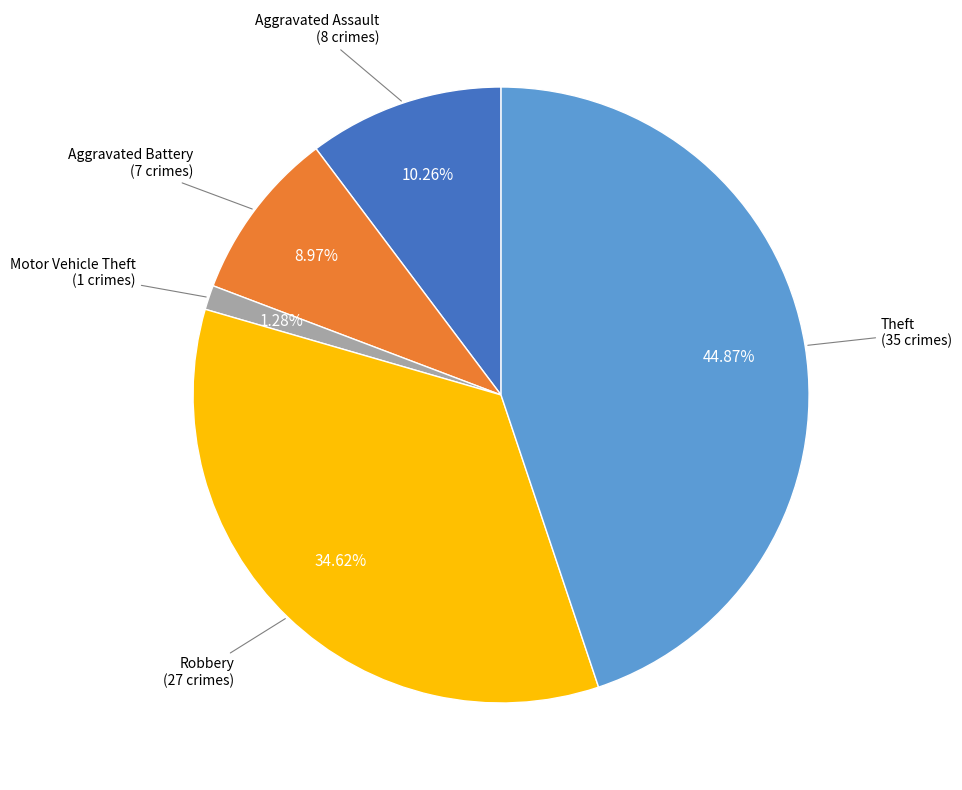

Is there any slice that represents more than half of the pie?

No